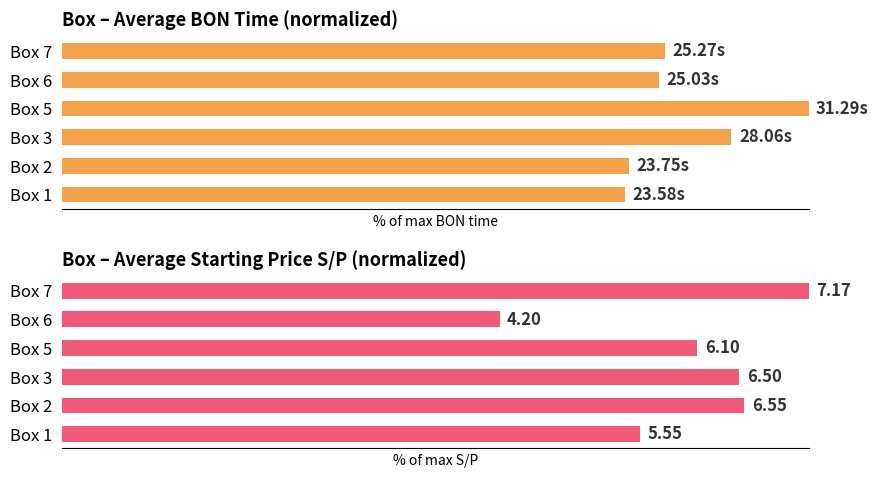

Reading left to right, transcribe all the data shown in this chart.

Avg BON Time: 75.3	75.9	89.7	100.0	80.0	80.8
Avg S/P: 77.4	91.4	90.7	85.1	58.6	100.0